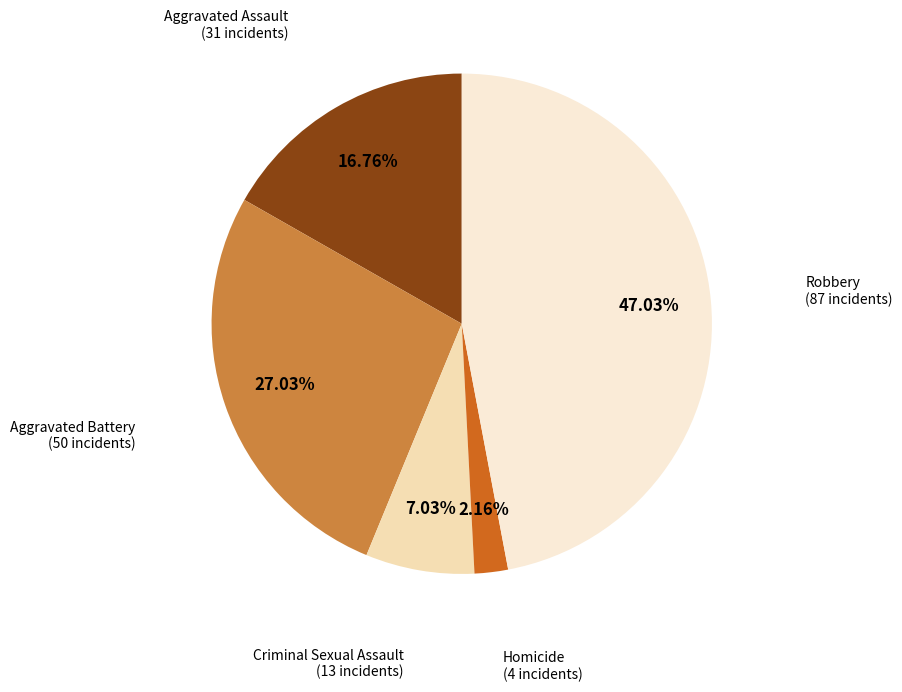

Rank the categories by value from lowest to highest.

Homicide, Criminal Sexual Assault, Aggravated Assault, Aggravated Battery, Robbery